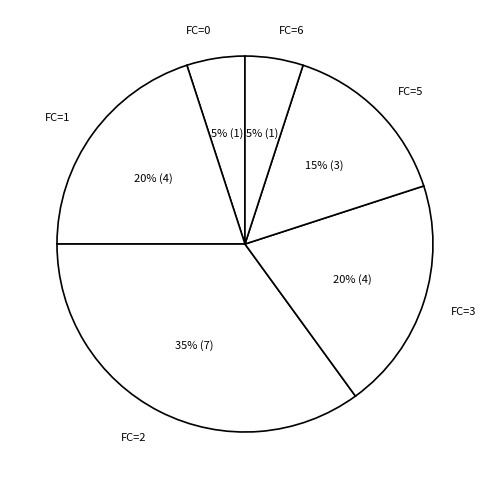

What percentage is the FC=6 slice, to the nearest percent?

5%